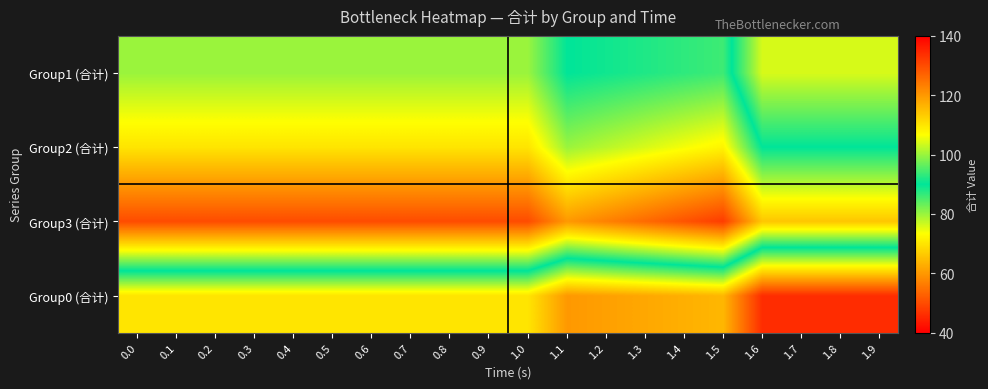

Rank the series at 1.8 from lowest to highest value.

Group0 (合计), Group1 (合计), Group2 (合计), Group3 (合计)